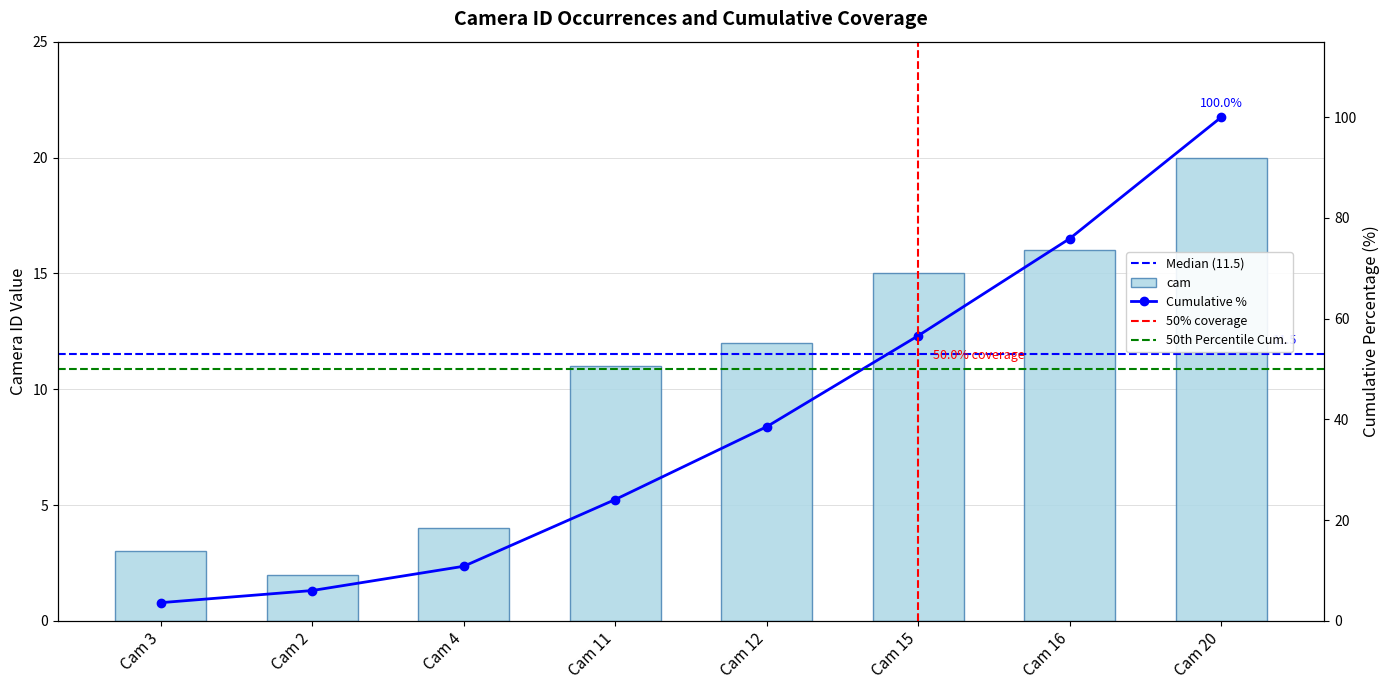

True or false: the data shows 4 at Cam 15.

False